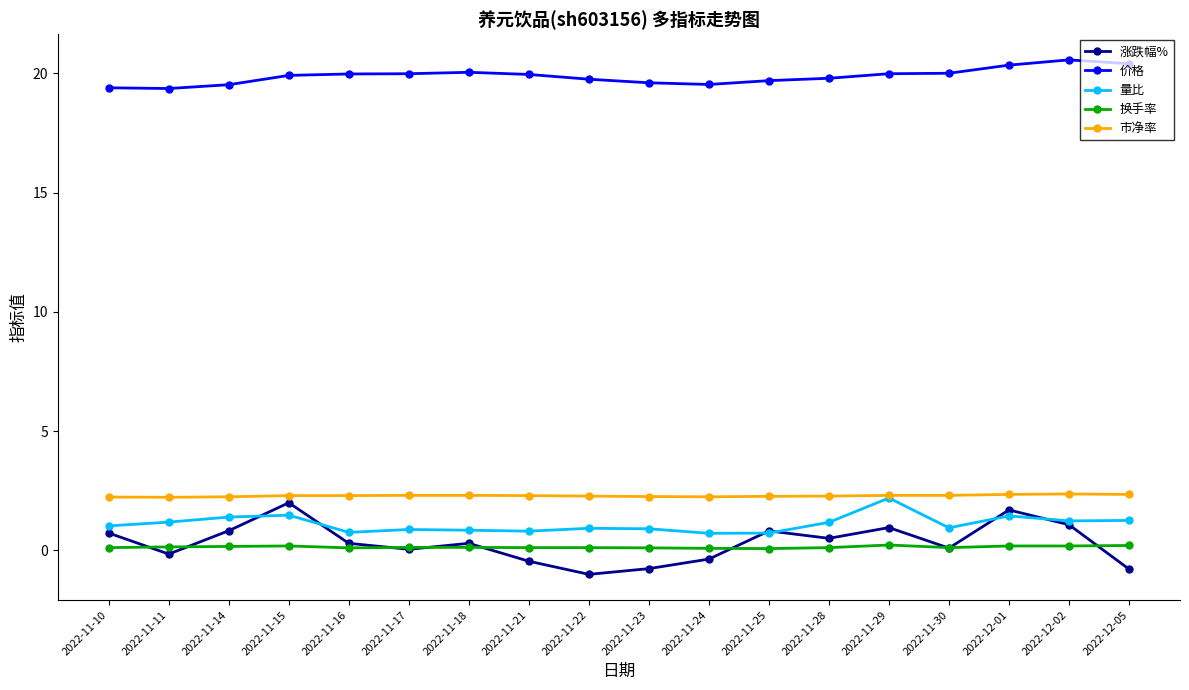

What is the total value across all series at 2022-11-14?

24.2